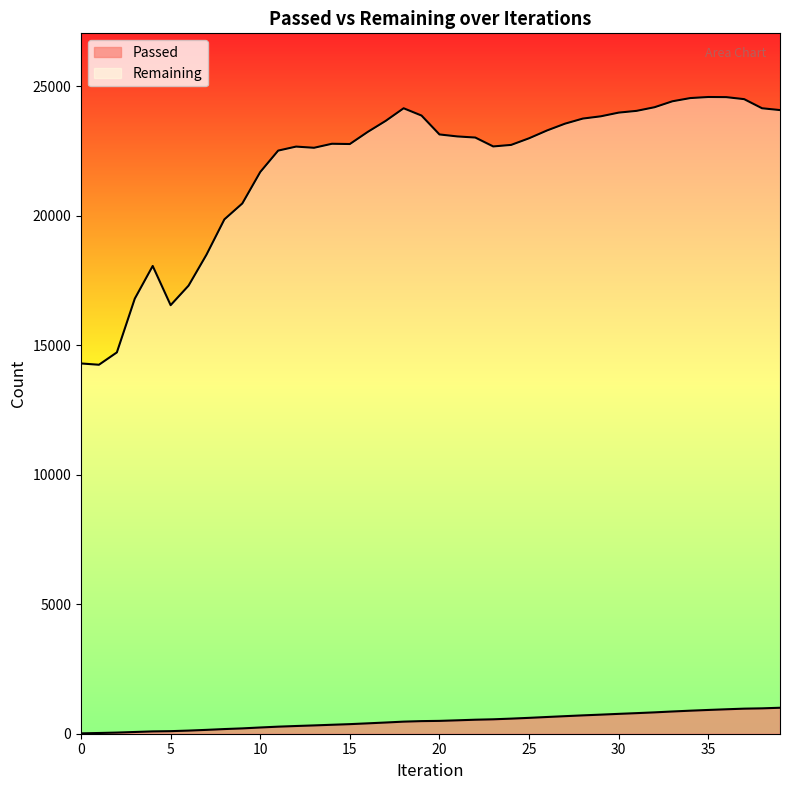

Reading left to right, transcribe all the data shown in this chart.

Passed: 0=14	1=28	2=44	3=67	4=90	5=99	6=121	7=149	8=180	9=206	10=241	11=273	12=298	13=321	14=346	15=370	16=401	17=433	18=467	19=487	20=496	21=518	22=541	23=557	24=583	25=613	26=646	27=678	28=709	29=737	30=767	31=795	32=825	33=859	34=890	35=918	36=944	37=968	38=980	39=1003
Remaining: 0=14299	1=14249	2=14726	3=16802	4=18064	5=16550	6=17304	7=18499	8=19864	9=20478	10=21692	11=22519	12=22674	13=22628	14=22783	15=22773	16=23242	17=23667	18=24154	19=23872	20=23143	21=23066	22=23023	23=22680	24=22739	25=22995	26=23296	27=23558	28=23756	29=23843	30=23986	31=24054	32=24194	33=24424	34=24548	35=24589	36=24584	37=24506	38=24154	39=24084